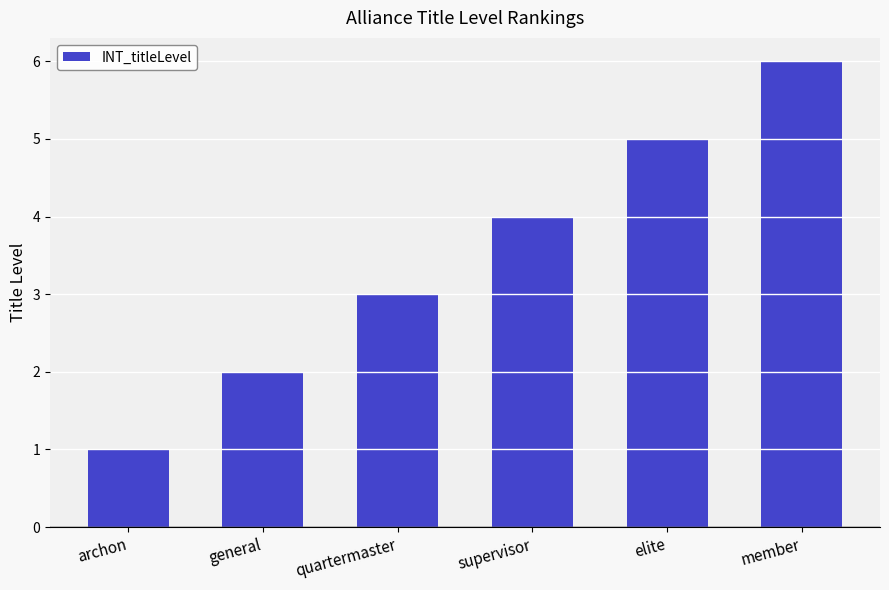

Is it true that the value at elite is 8?

False